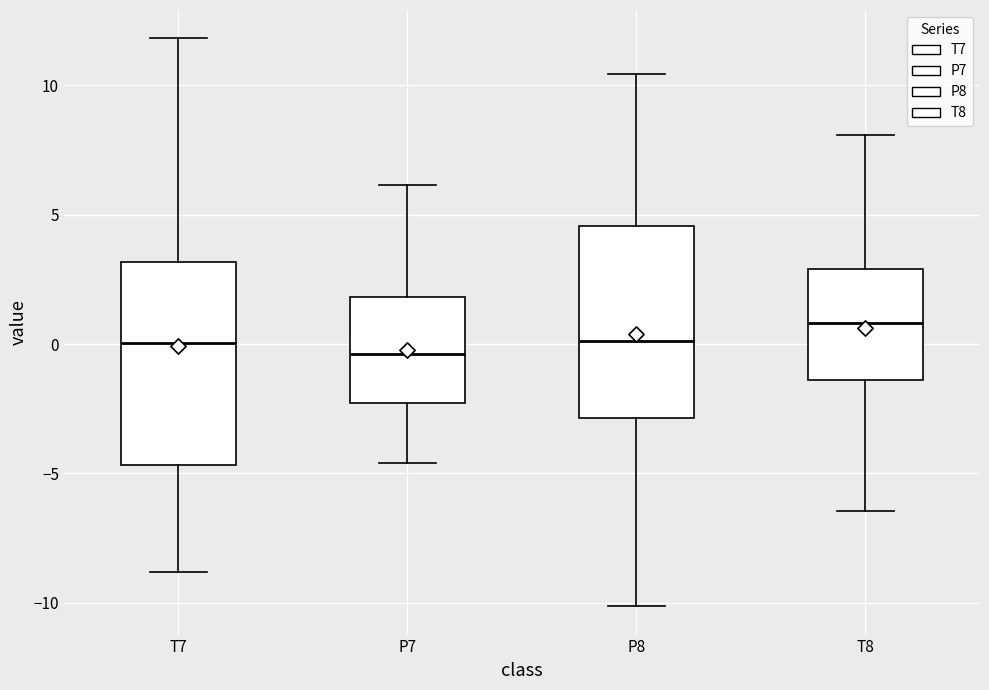

Which box's median line is the highest?

T8